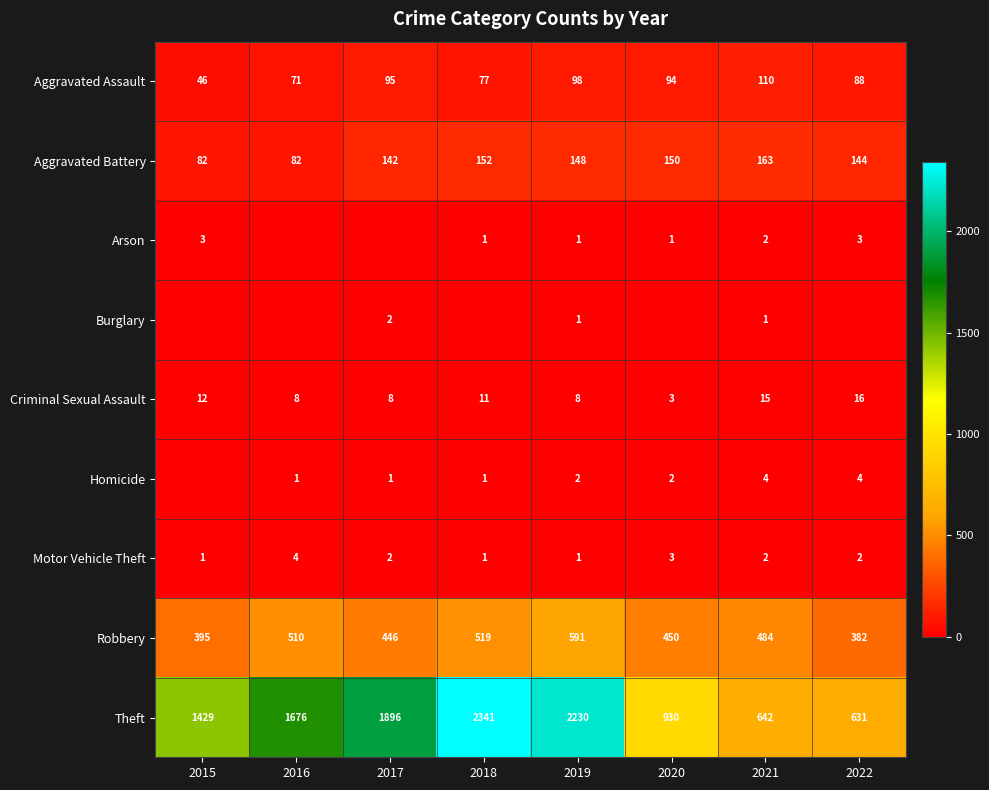

The value of Motor Vehicle Theft at 2020 is 3. True or false?

True